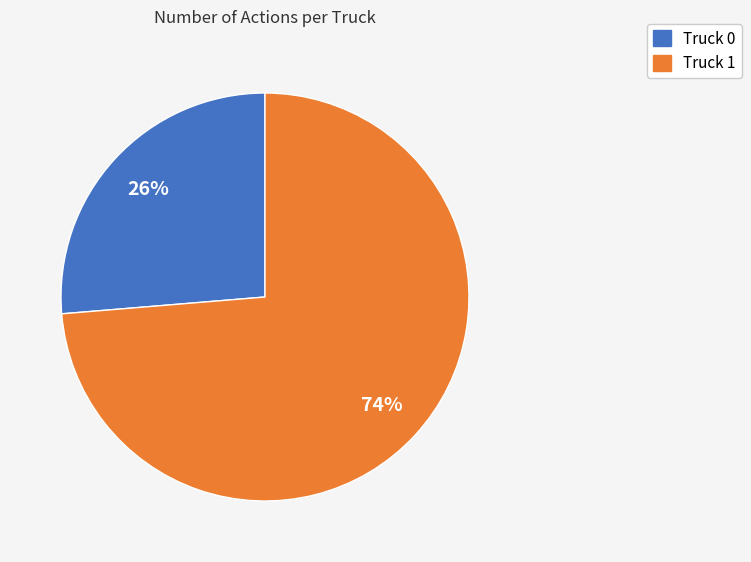

To the nearest percent, what portion does Truck 1 represent?

74%